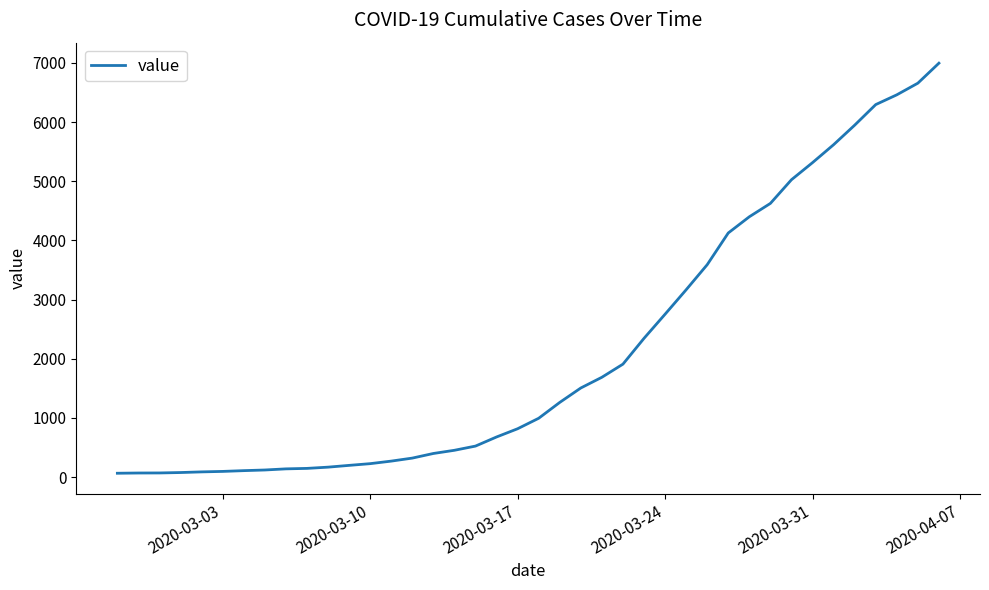

What is the difference between the maximum and minimum values?

6931